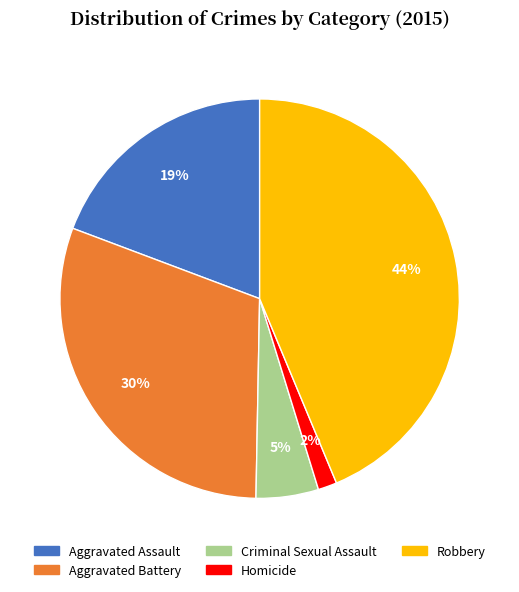

What is the largest slice in the pie chart?

Robbery